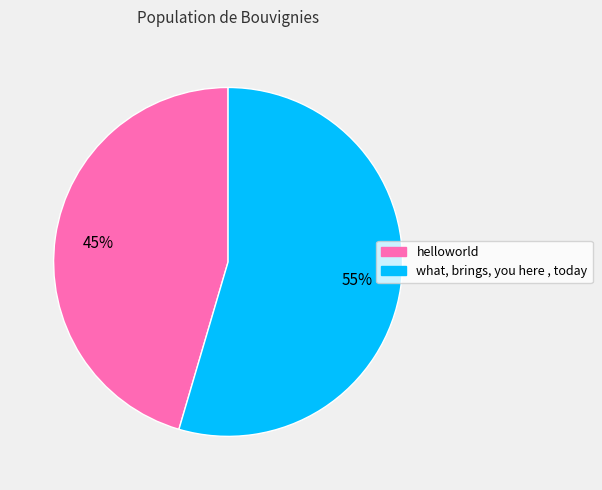

To the nearest percent, what is the combined percentage of helloworld and what, brings, you here , today?

100%